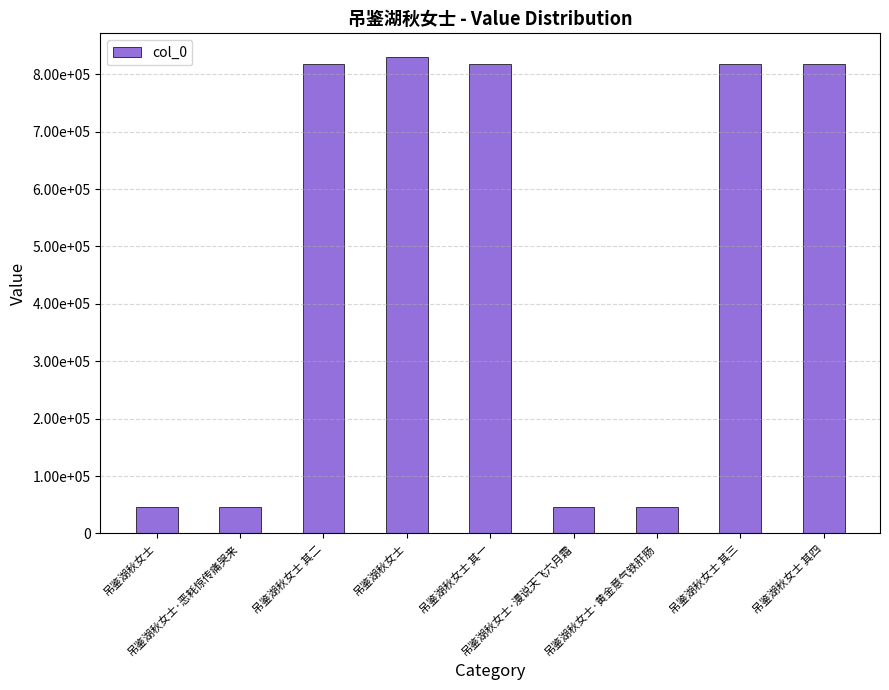

Does the chart contain any negative values?

No